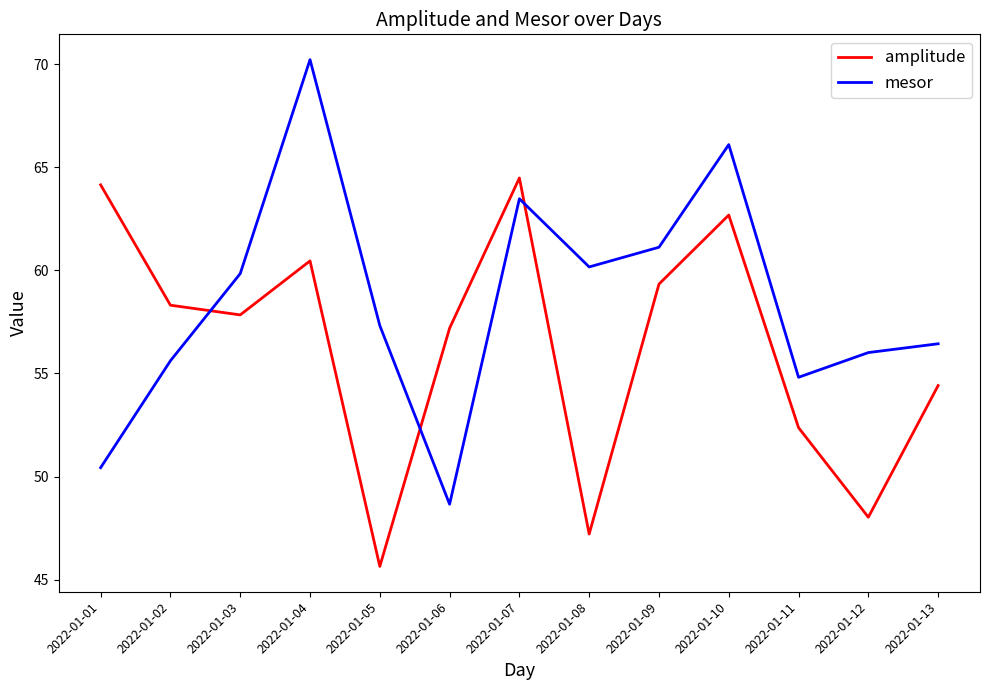

What value does the amplitude series have at 2022-01-11?

52.4